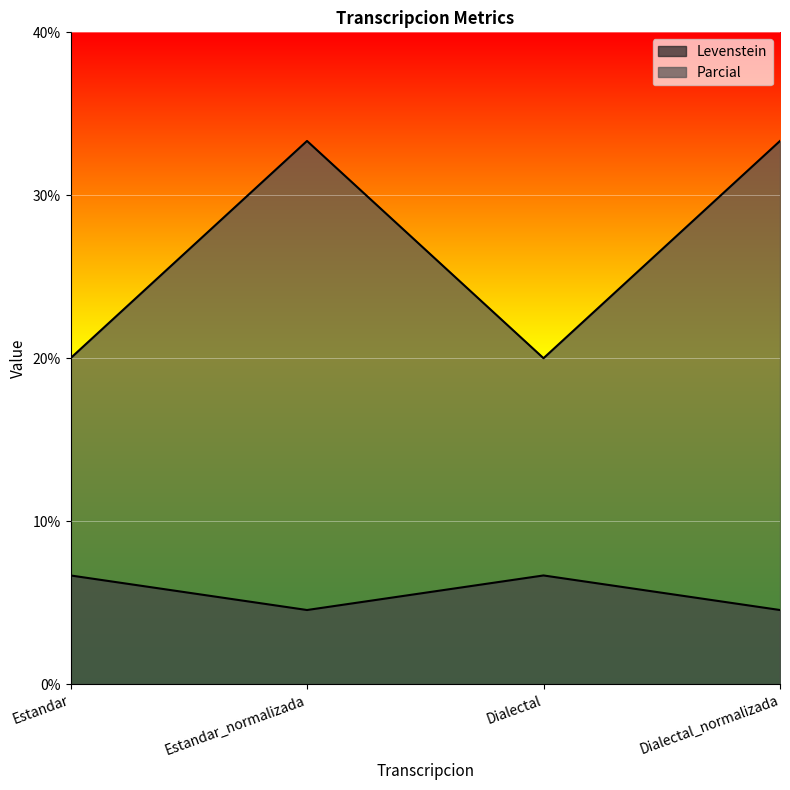

What are all the series names shown in the legend?

Levenstein, Parcial